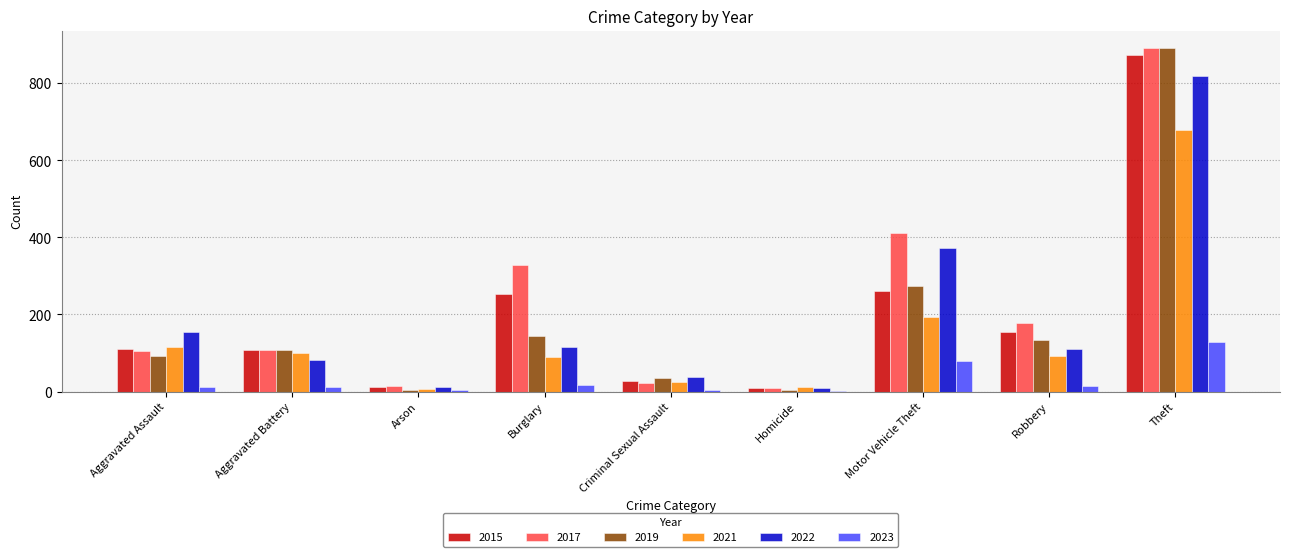

Are the bars grouped side by side (vs. stacked)?

Yes